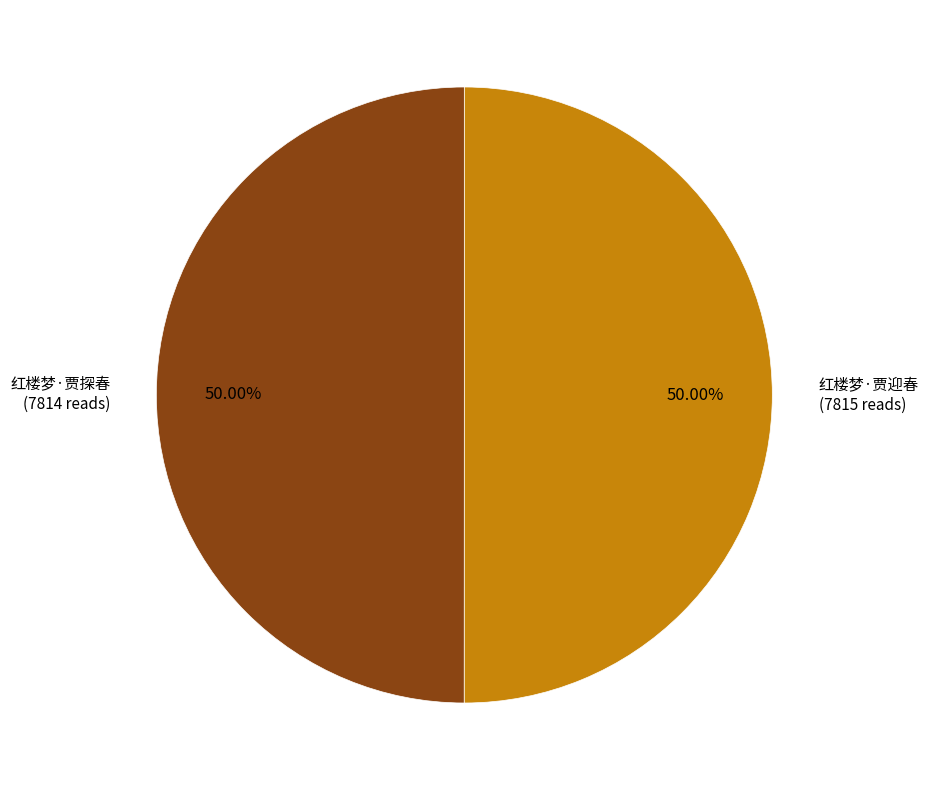

Count the number of slices in the pie.

2